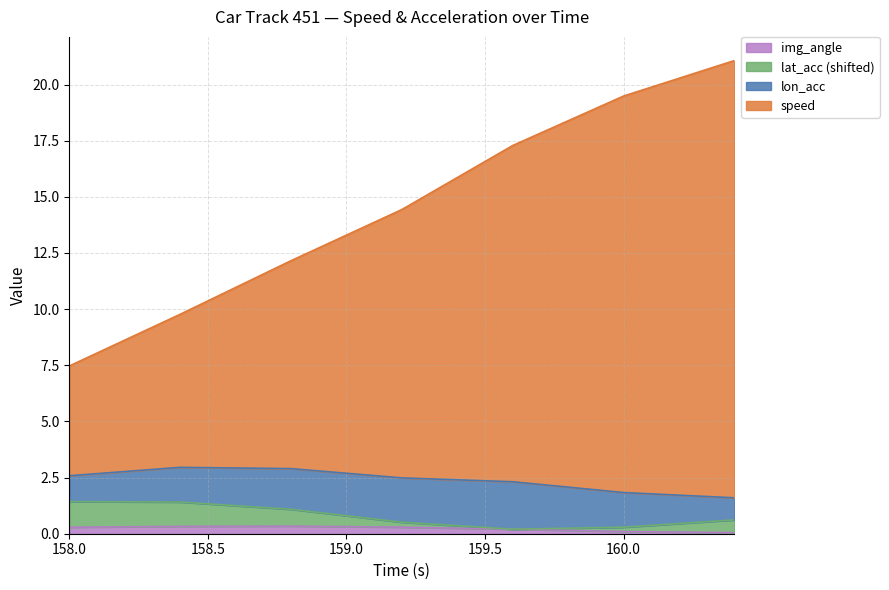

True or false: speed and lat_acc intersect in this chart.

False